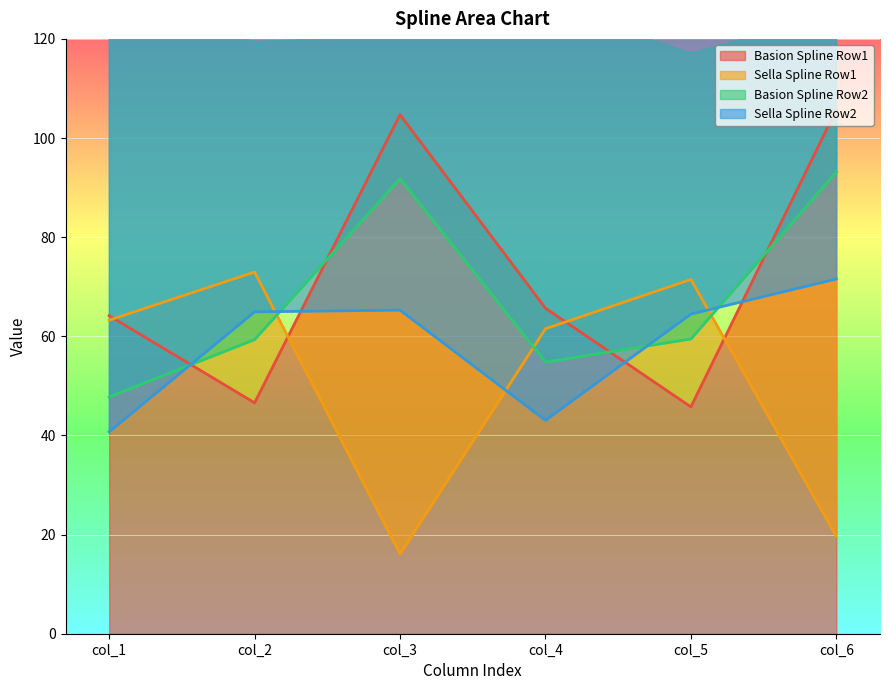

Reading left to right, transcribe all the data shown in this chart.

Basion Spline Row1: col_1=64.2	col_2=46.6	col_3=104.7	col_4=65.7	col_5=45.8	col_6=105.8
Sella Spline Row1: col_1=63.3	col_2=73.0	col_3=16.1	col_4=61.5	col_5=71.5	col_6=19.6
Basion Spline Row2: col_1=47.8	col_2=59.3	col_3=91.8	col_4=54.8	col_5=59.5	col_6=93.2
Sella Spline Row2: col_1=40.7	col_2=64.9	col_3=65.3	col_4=43.0	col_5=64.5	col_6=71.6